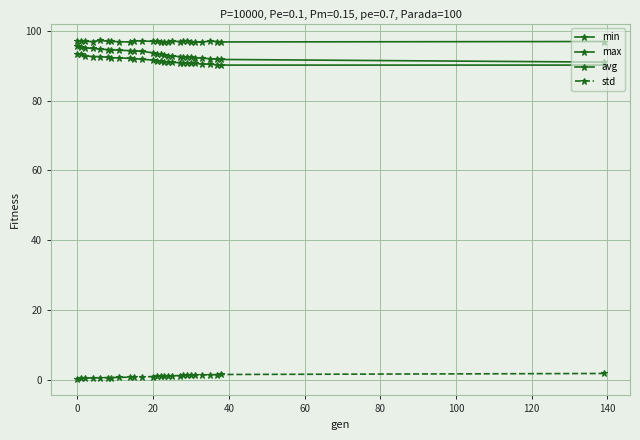

Count the number of categories in the chart.

27